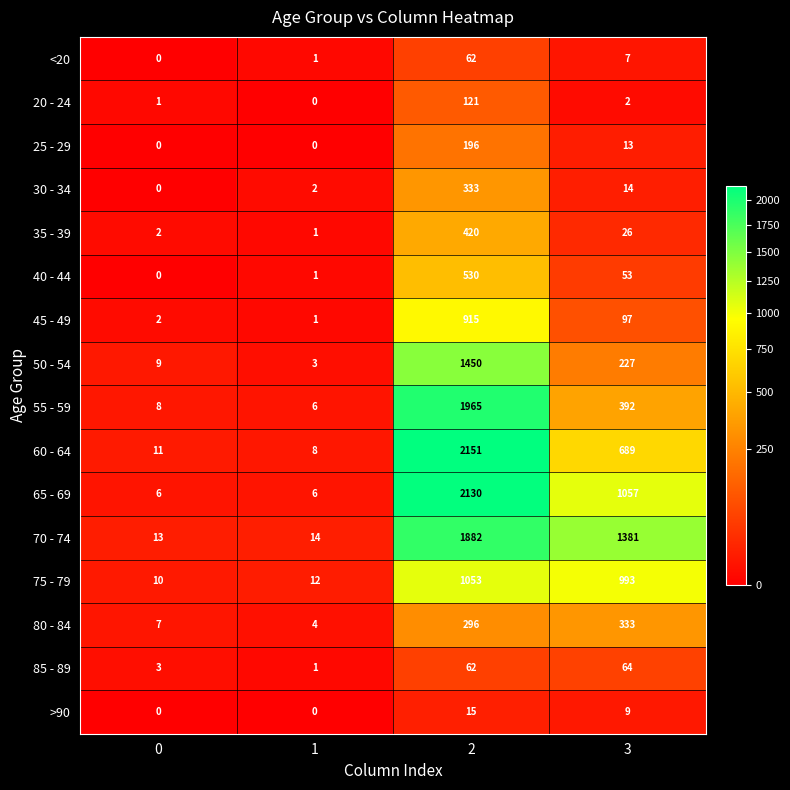

What value does the 80 - 84 series have at 0?

7